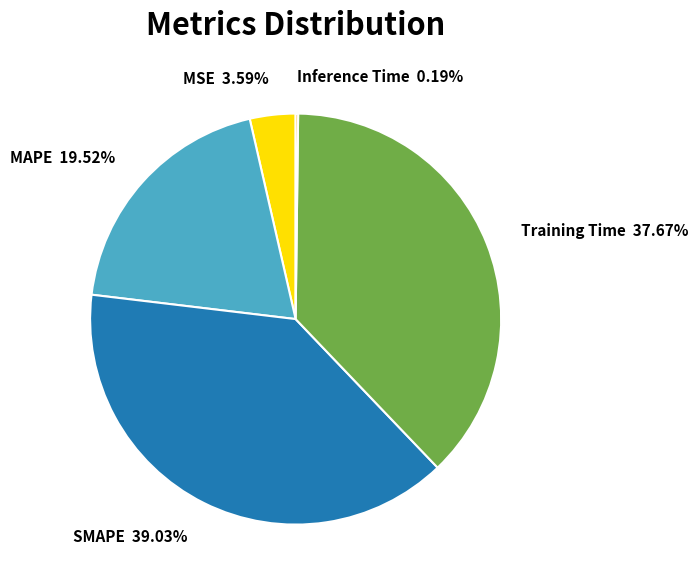

To the nearest percent, what is the difference between the largest and smallest slice percentages?

39%